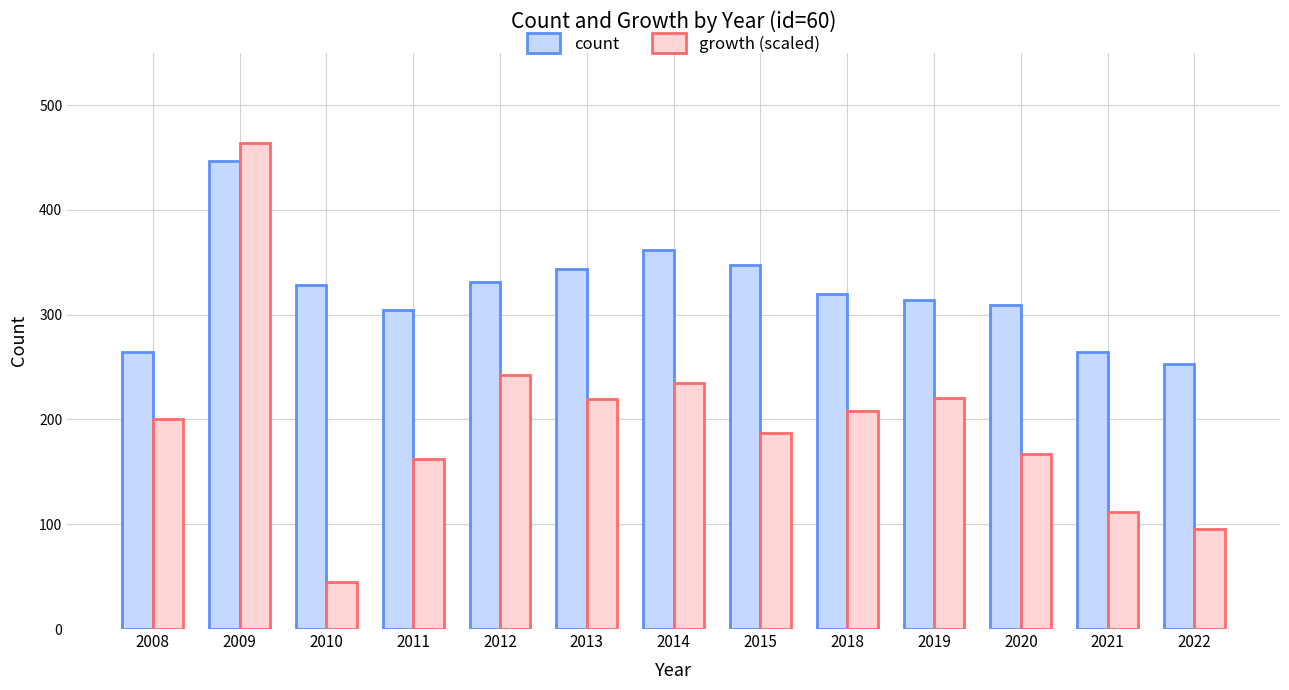

What is the value of the count bar at the 12th from the left?

264.0